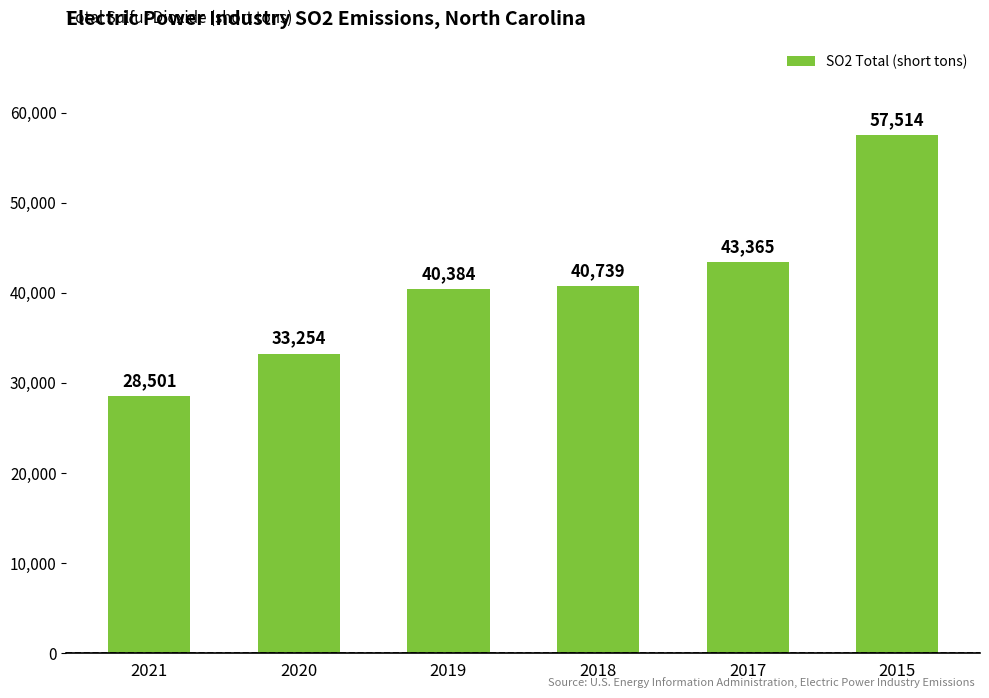

Approximately how many times larger is the value at 2017 compared to 2018?

1.1